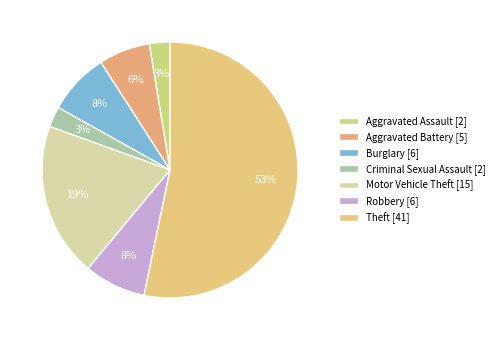

Rank the categories by value from lowest to highest.

Aggravated Assault, Criminal Sexual Assault, Aggravated Battery, Burglary, Robbery, Motor Vehicle Theft, Theft